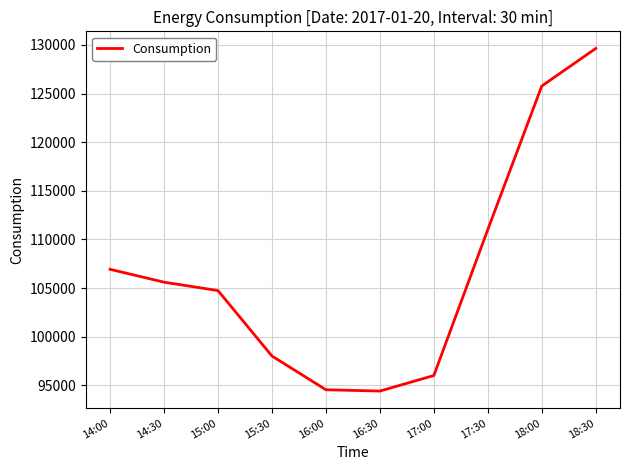

True or false: the data shows 106930.6 at 14:00.

True